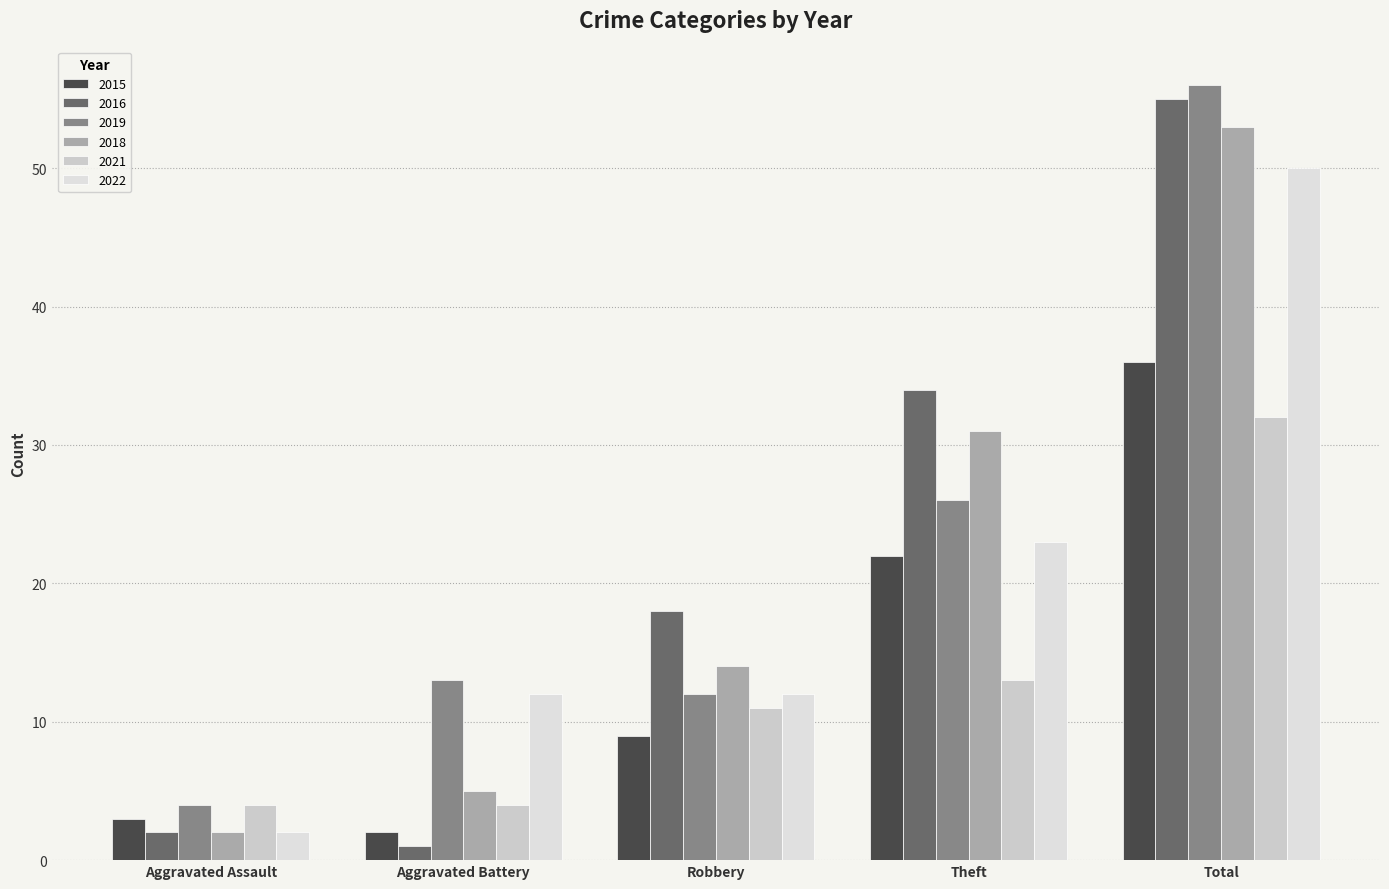

At which label does 2021 reach its minimum?

Aggravated Assault